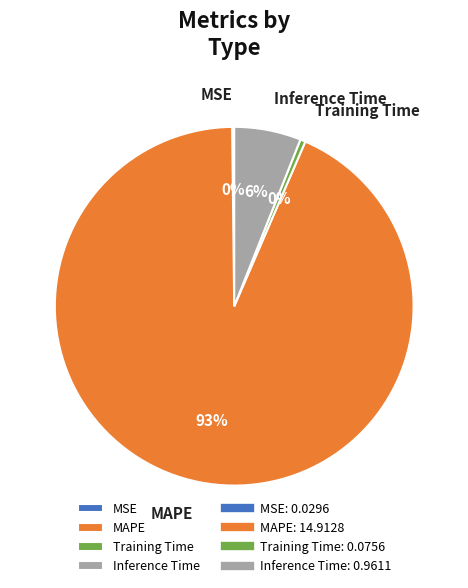

To the nearest percent, what portion does Inference Time represent?

6%